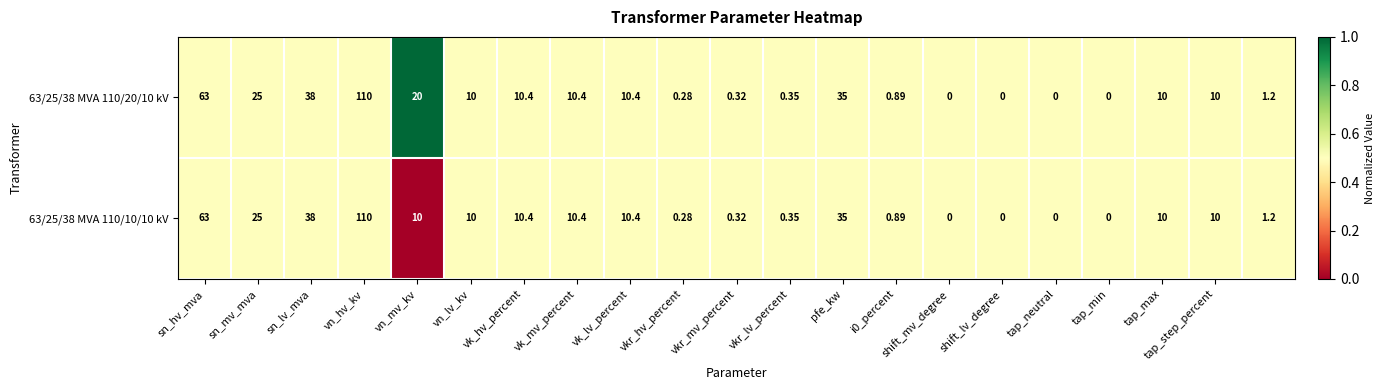

Which series has the largest total across all categories?

63/25/38 MVA 110/20/10 kV